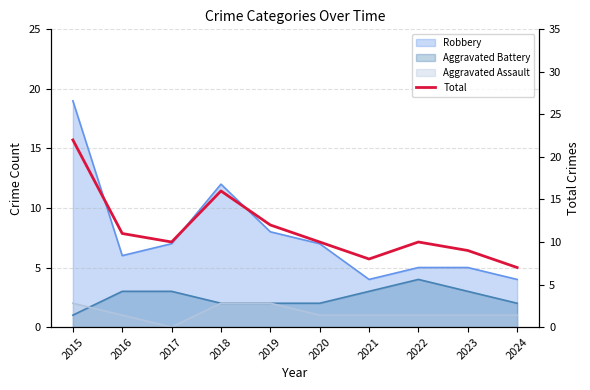

List the labels in order of value, smallest first.

2024, 2021, 2023, 2017, 2020, 2022, 2016, 2019, 2018, 2015